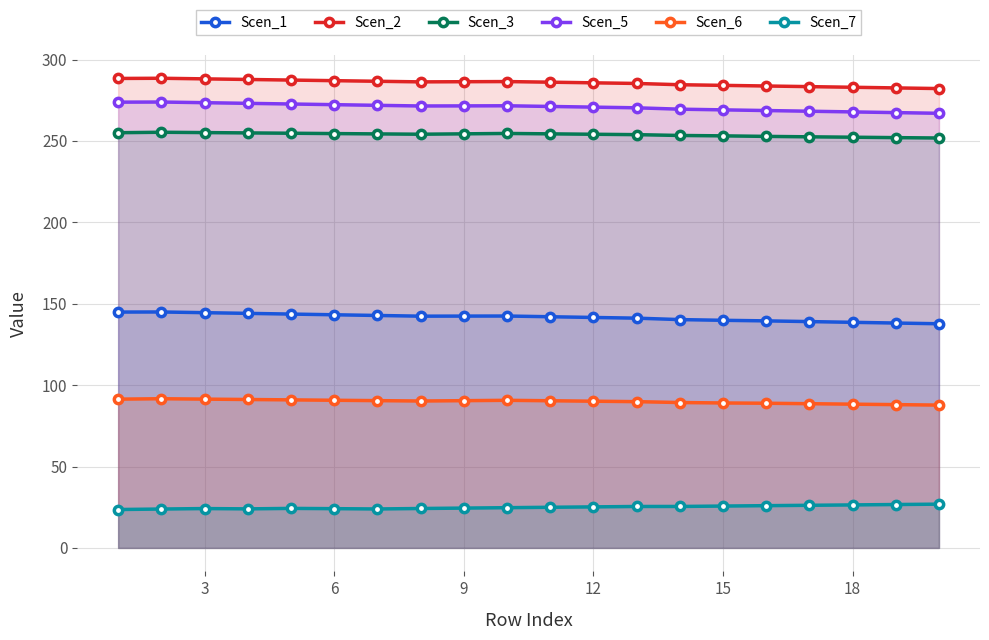

List the series in order of their peak value, highest first.

Scen_2, Scen_5, Scen_3, Scen_1, Scen_6, Scen_7